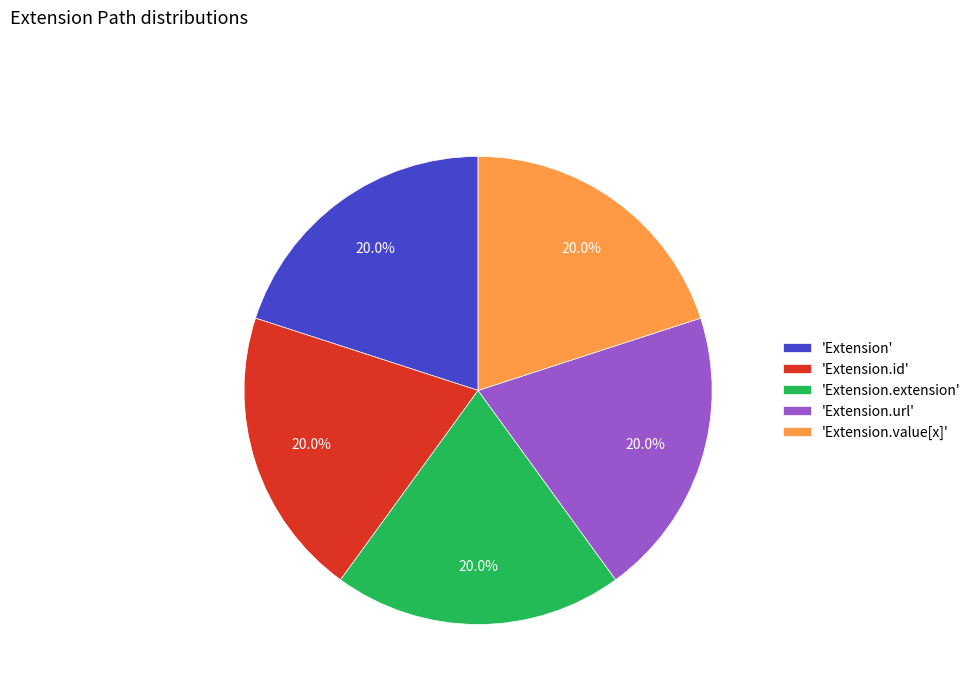

To the nearest percent, what is the difference between the largest and smallest slice percentages?

0%